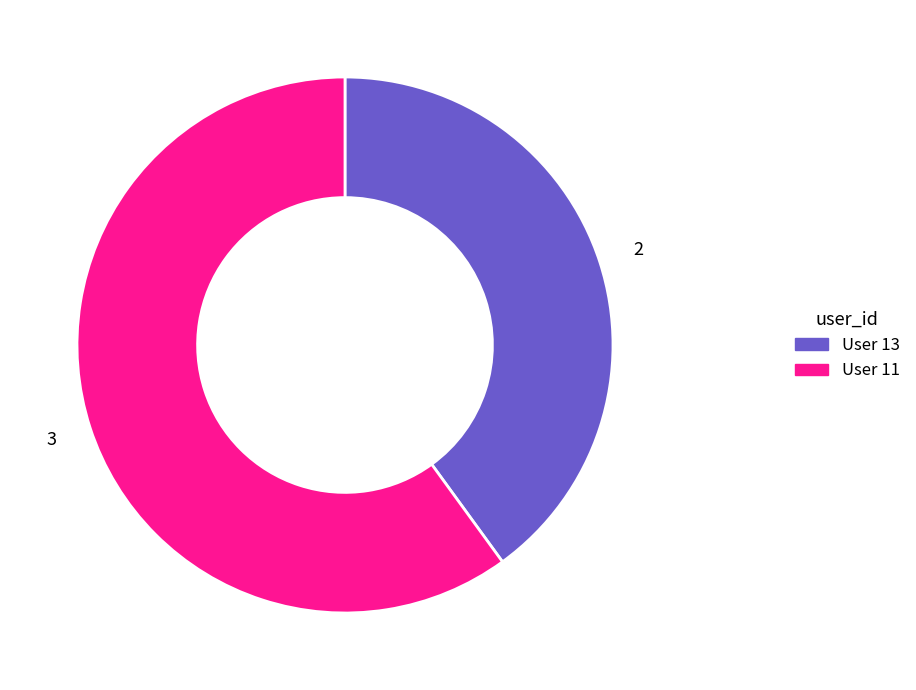

What is the majority slice?

User 11